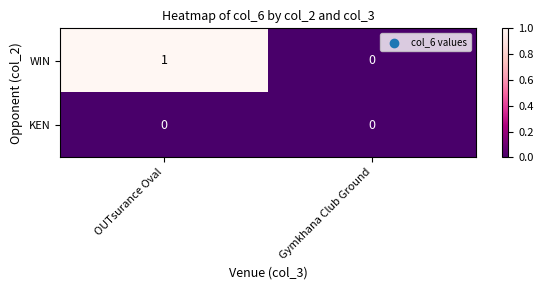

List the labels in order of WIN value, smallest first.

Gymkhana Club Ground, OUTsurance Oval